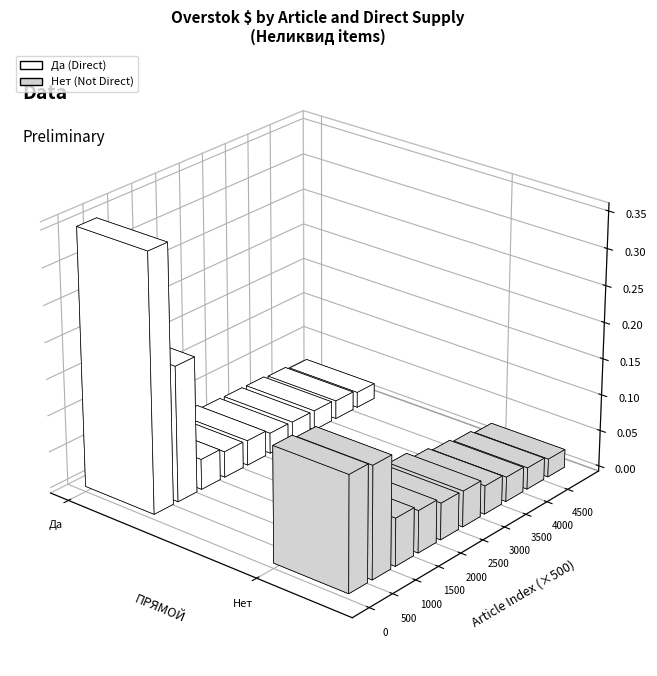

How many values in the Нет series are below 501891?

5